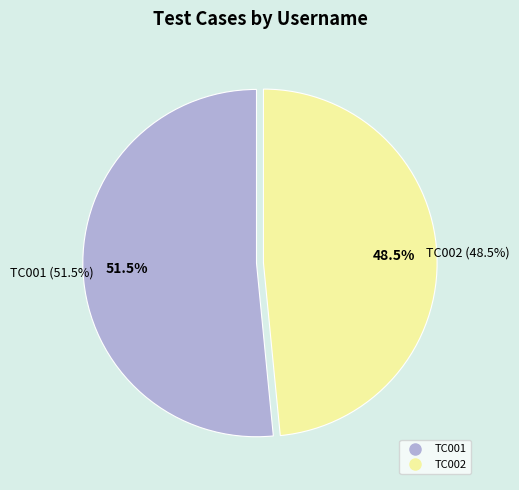

To the nearest percent, what portion does TC001 represent?

52%